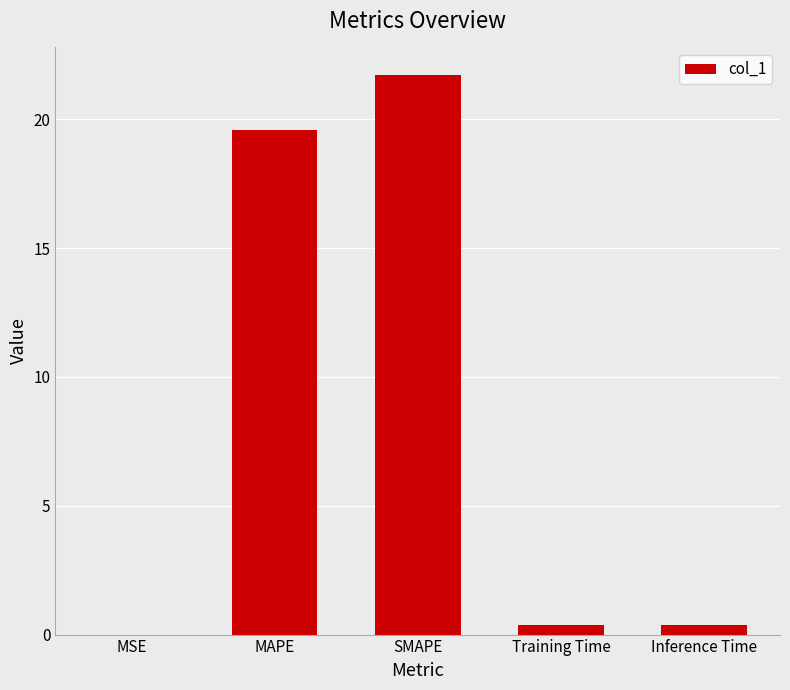

The value at SMAPE is 14.9. True or false?

False